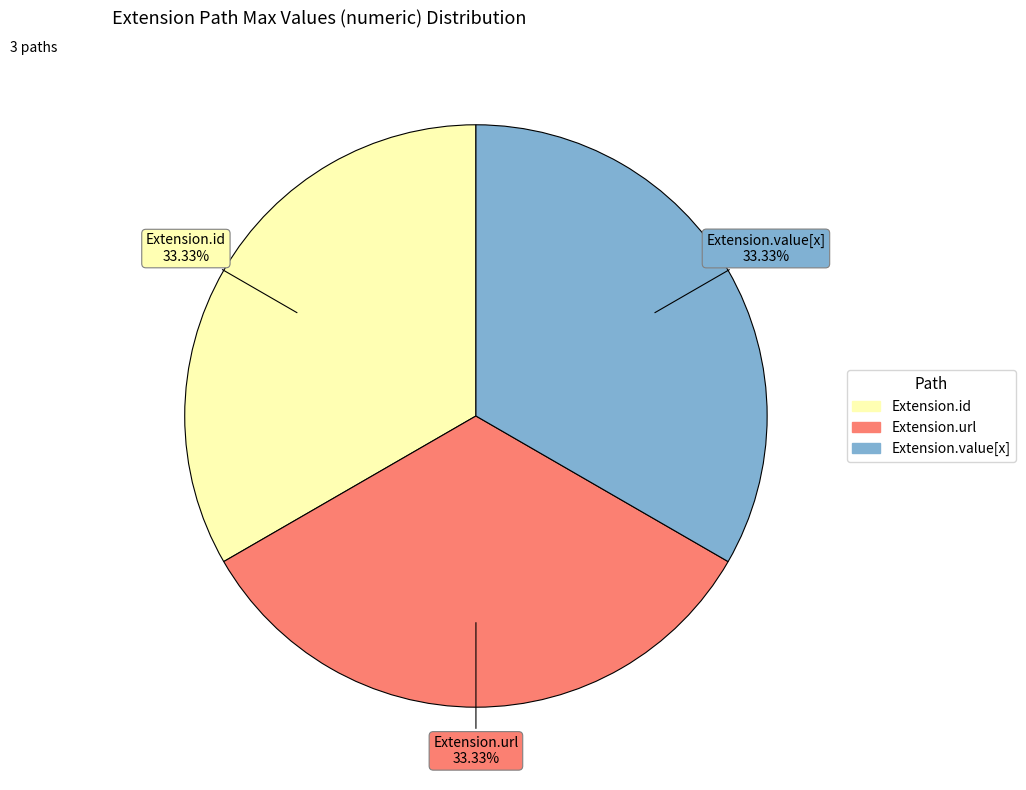

Is there a majority slice in this chart?

No